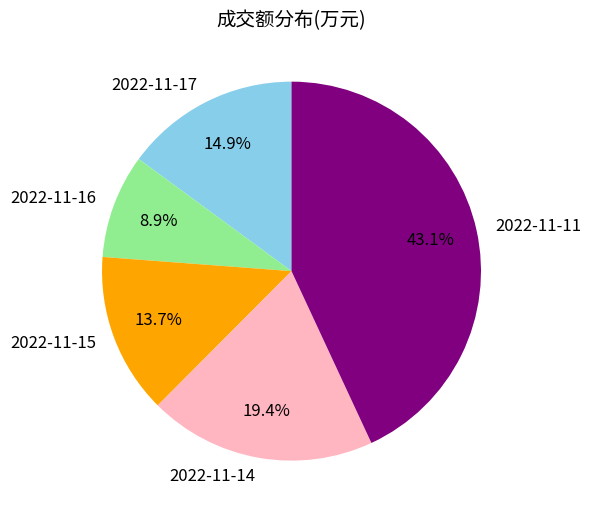

Rank the categories by value from highest to lowest.

2022-11-11, 2022-11-14, 2022-11-17, 2022-11-15, 2022-11-16